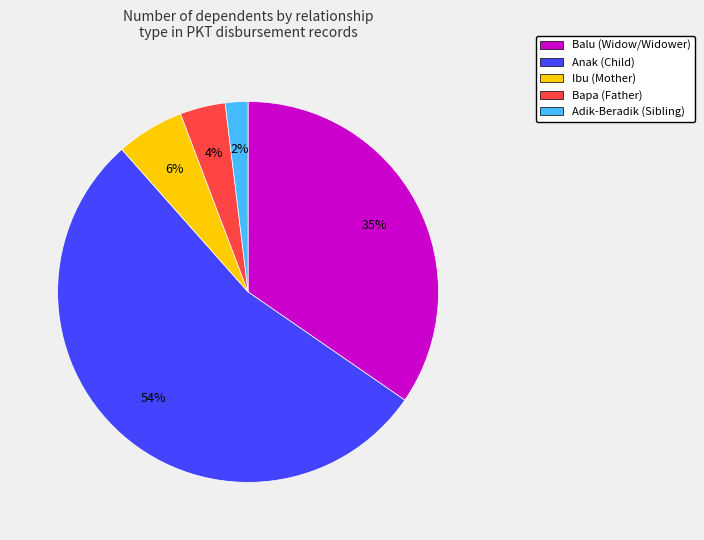

Combined, do Anak and Bapa account for over 50%?

Yes